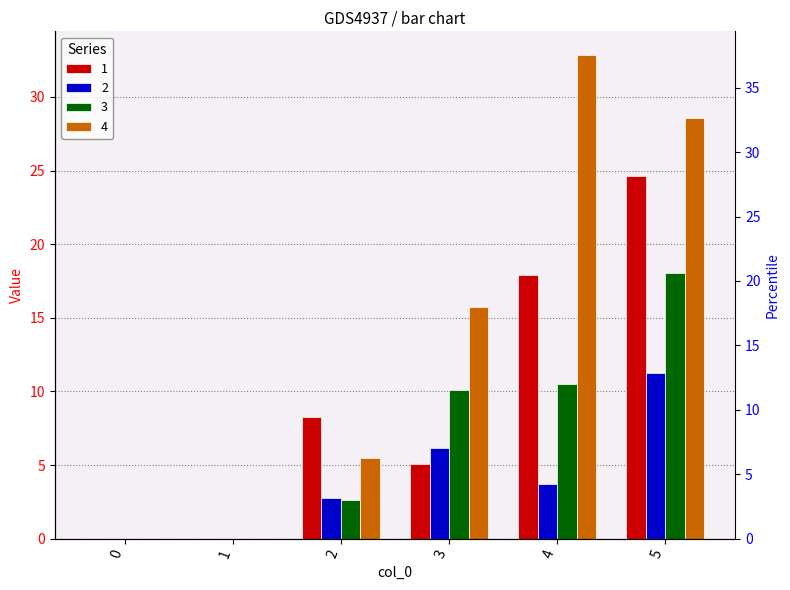

Which series has the widest spread of values?

4